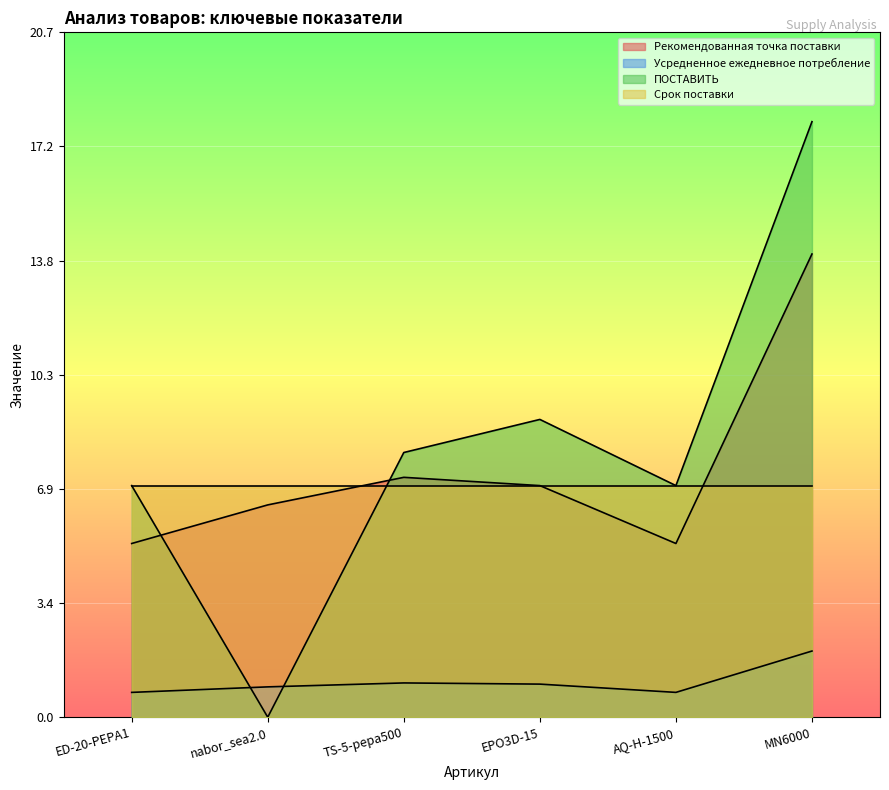

True or false: Рекомендованная точка поставки has a value of 3.3 at ED-20-PEPA1.

False